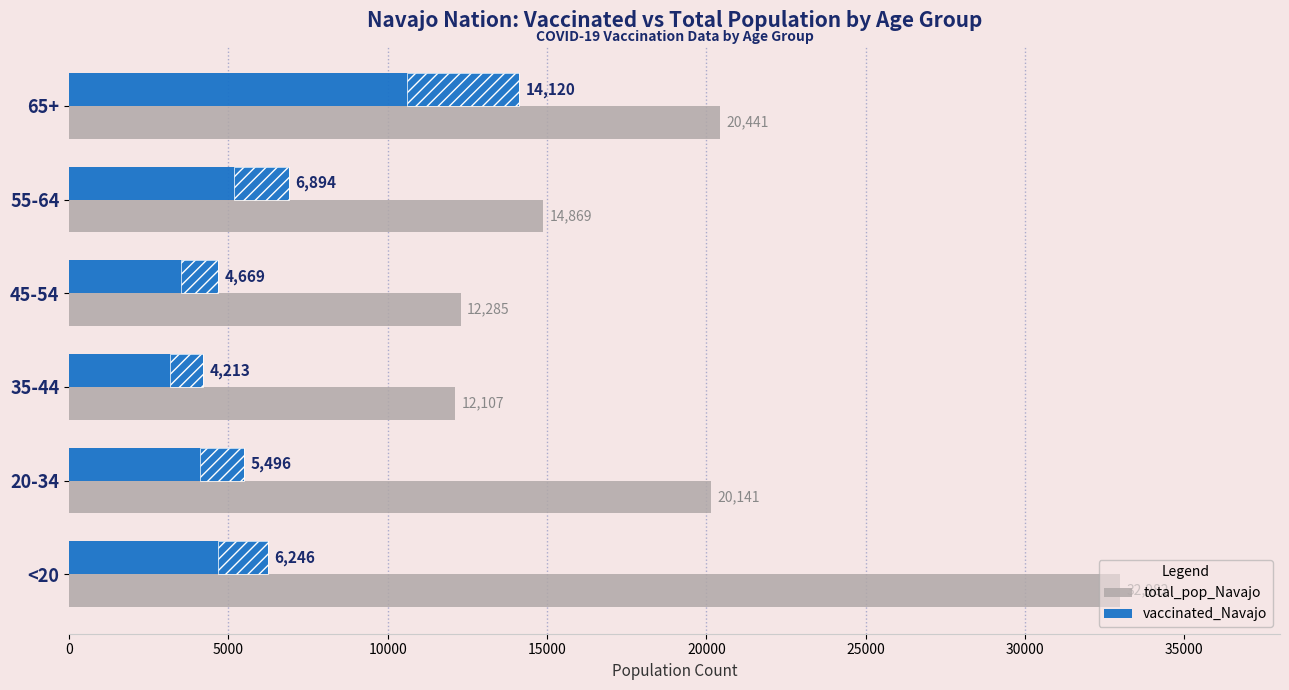

How many bars are there in each group?

2